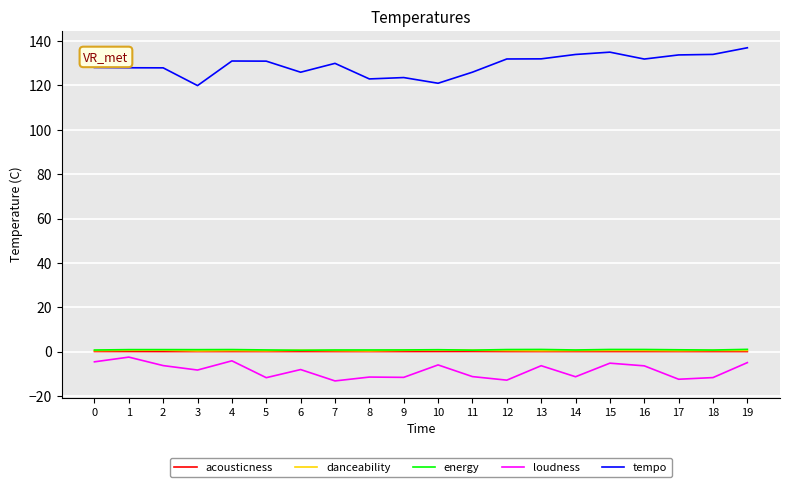

What is the minimum value shown in the chart?

-13.2